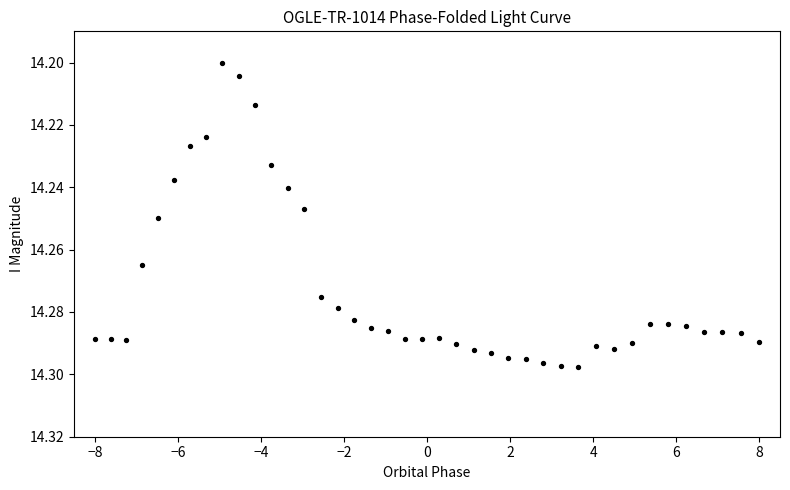

What is the range of X values (max minus min)?

16.0